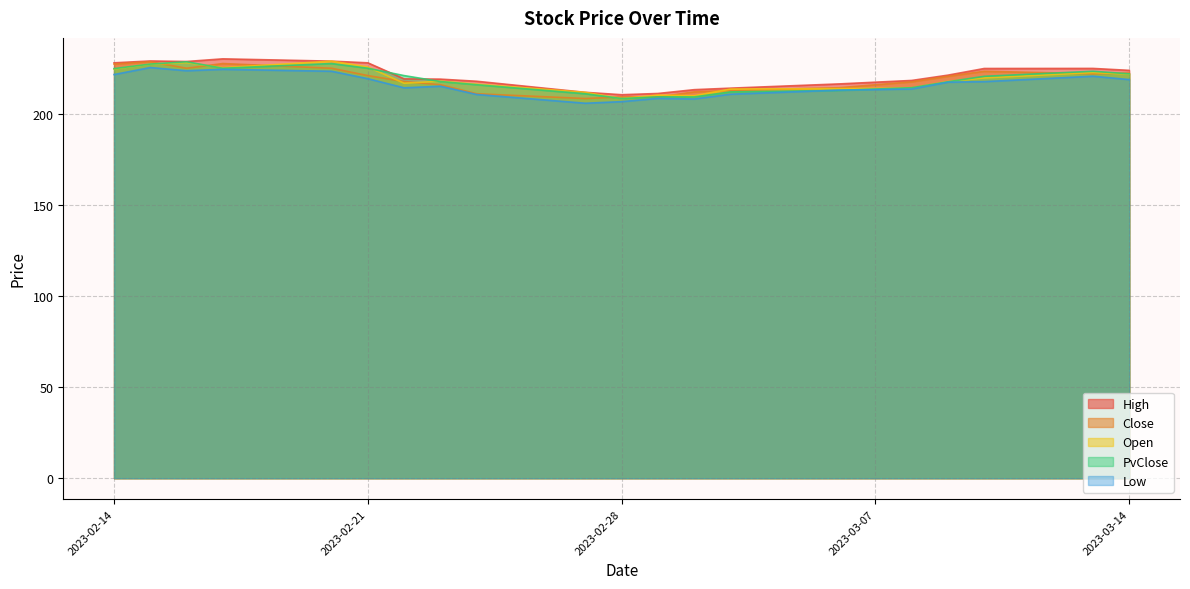

The Close series shows 211.9 at 2023-03-02. True or false?

True